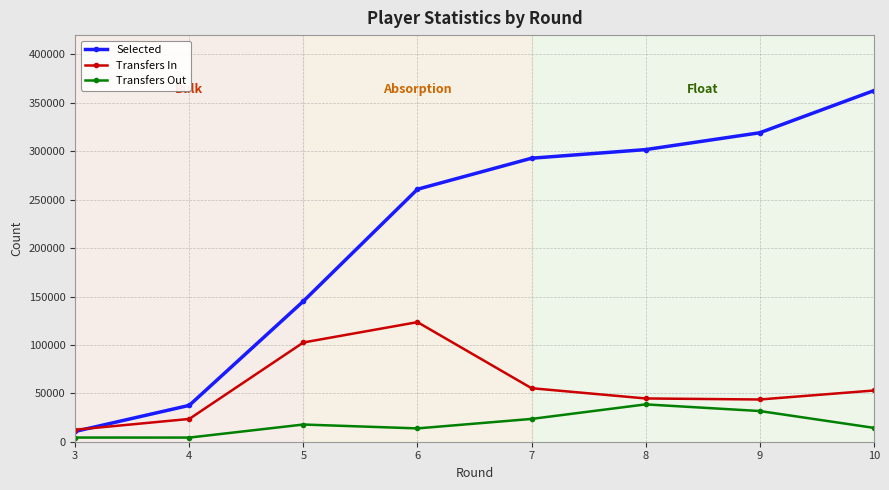

What is the total value across all series at 5?

265411